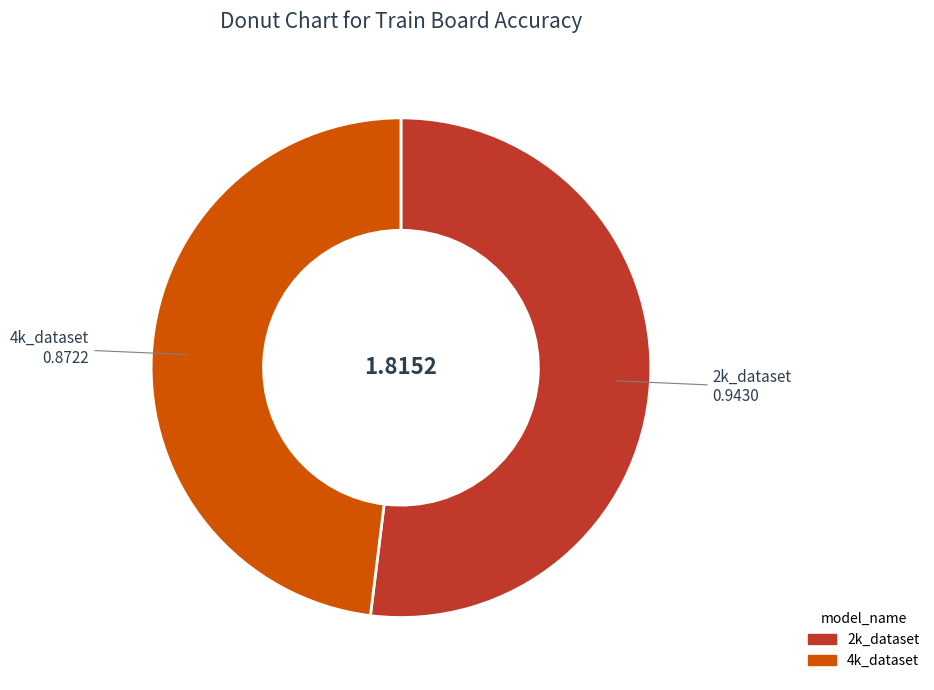

Which slice represents more than half of the pie?

2k_dataset